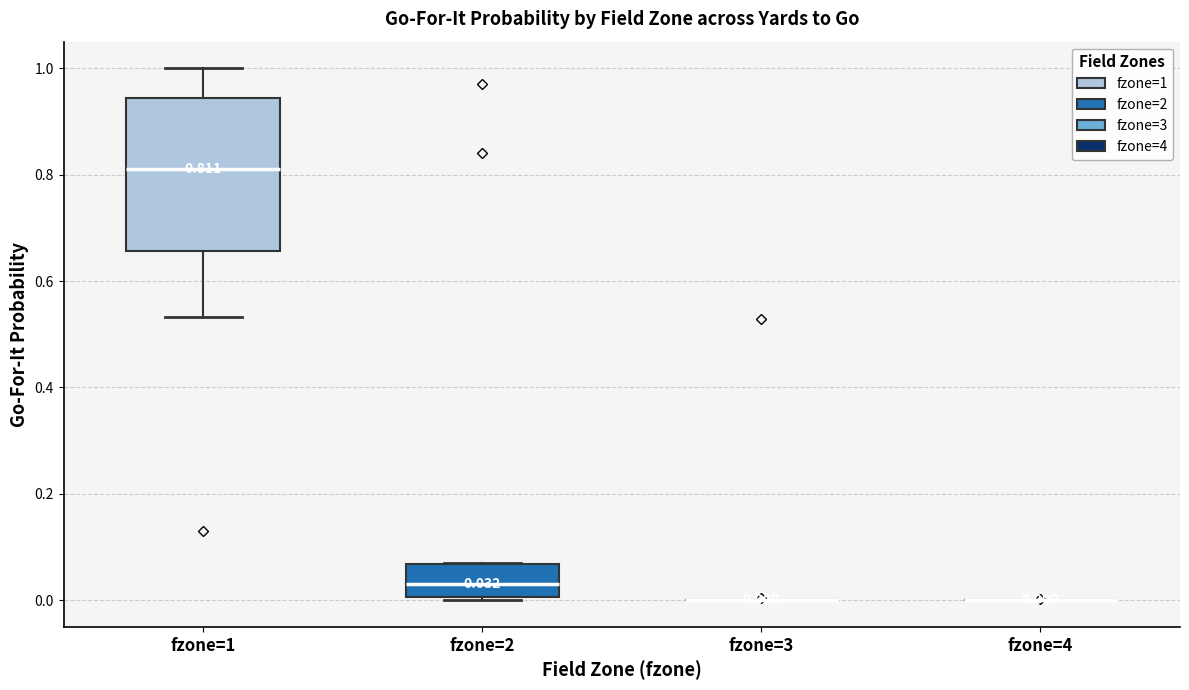

Which box is the tallest, from its lower edge to its upper edge?

fzone=1